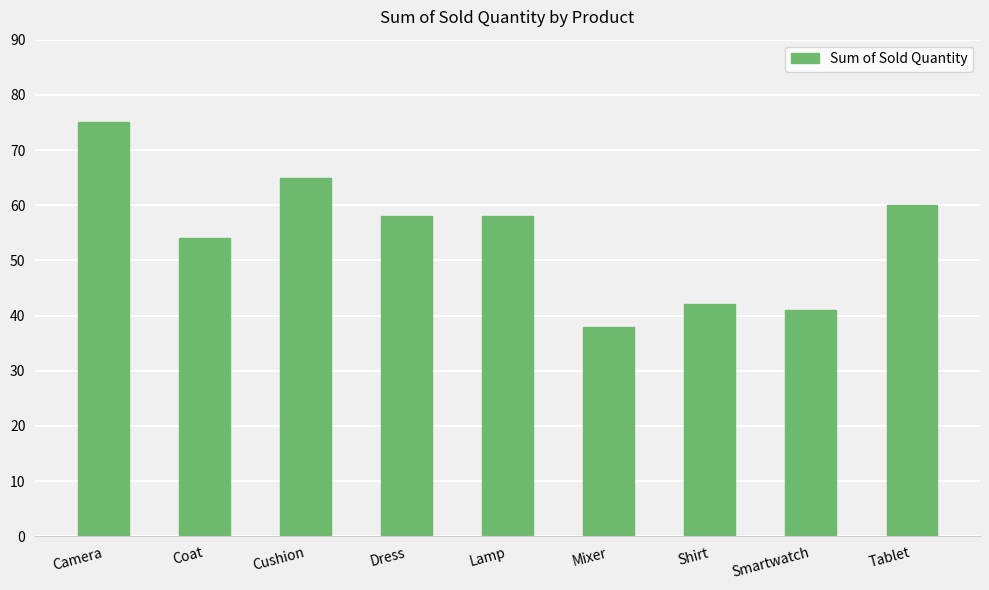

How many data points are less than 58?

4